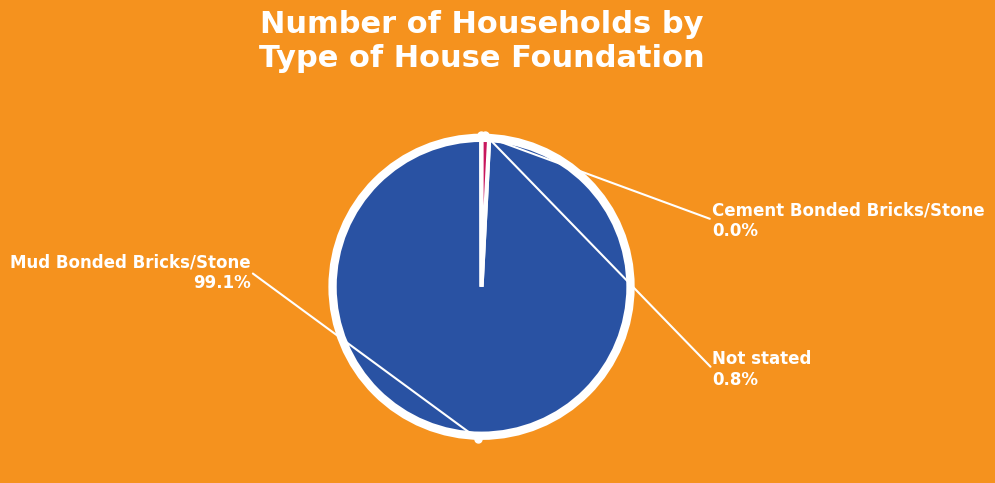

What is the majority slice?

Mud Bonded Bricks/Stone